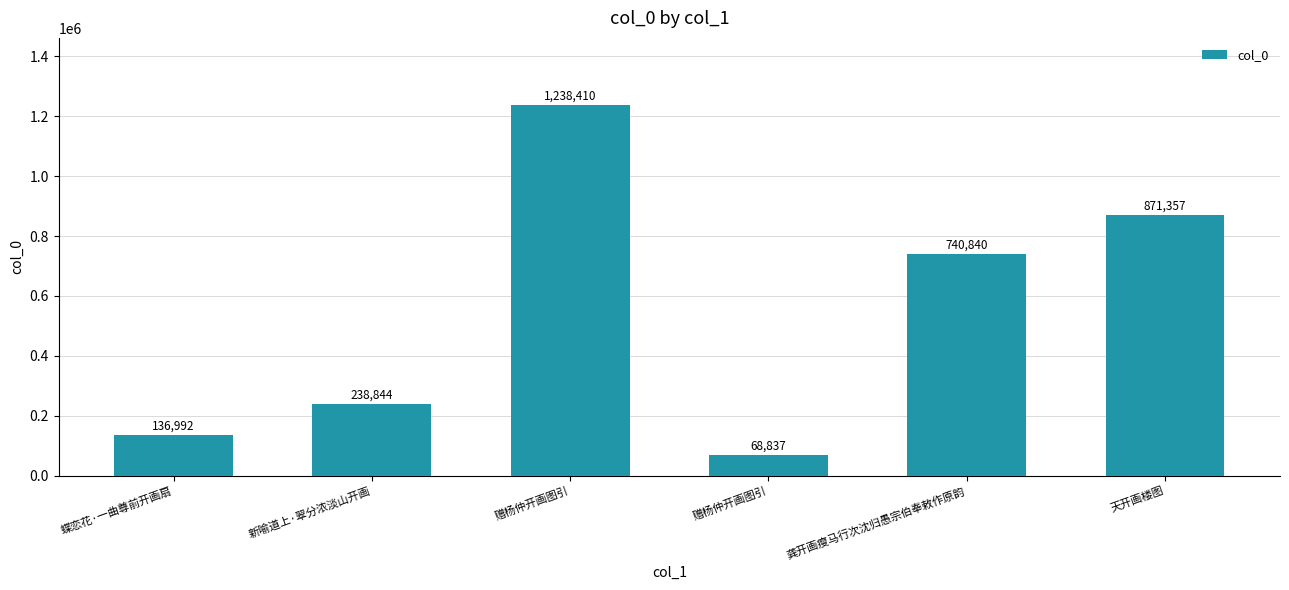

Which label corresponds to the smallest value in the chart?

赠杨仲开画图引